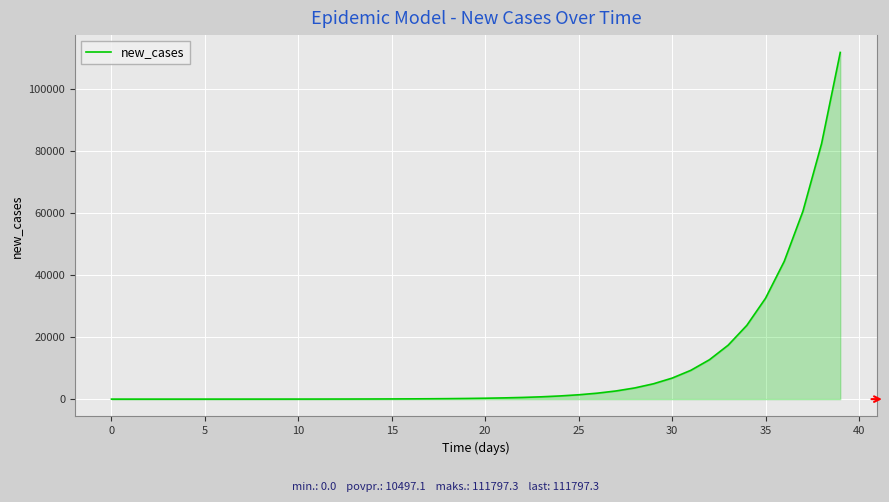

What is the greatest value displayed?

111797.3